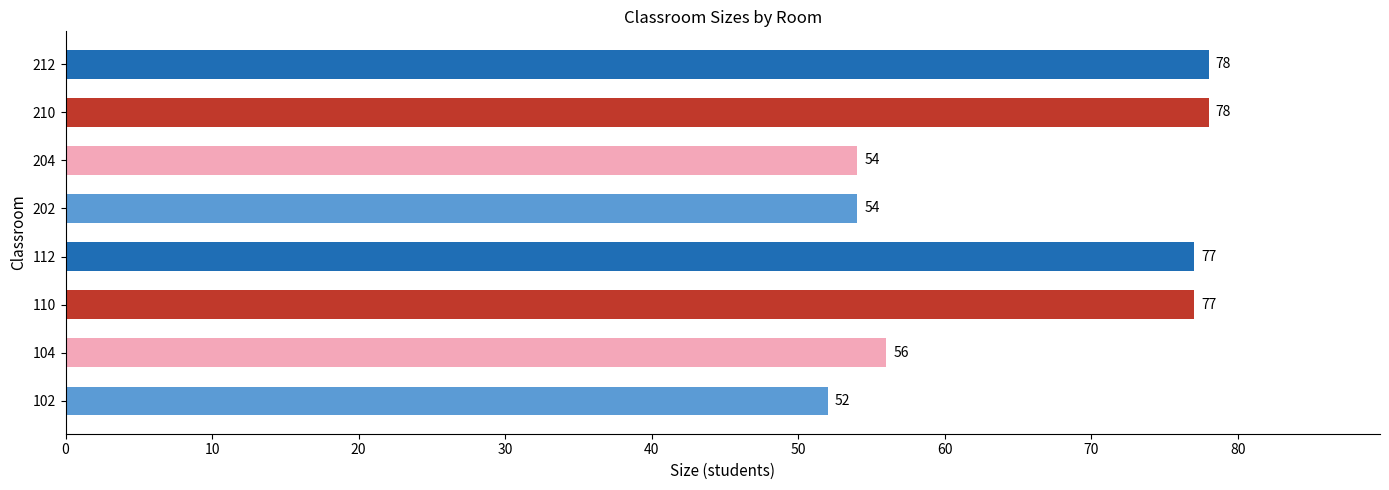

Reading top to bottom, transcribe all the data shown in this chart.

78	78	54	54	77	77	56	52